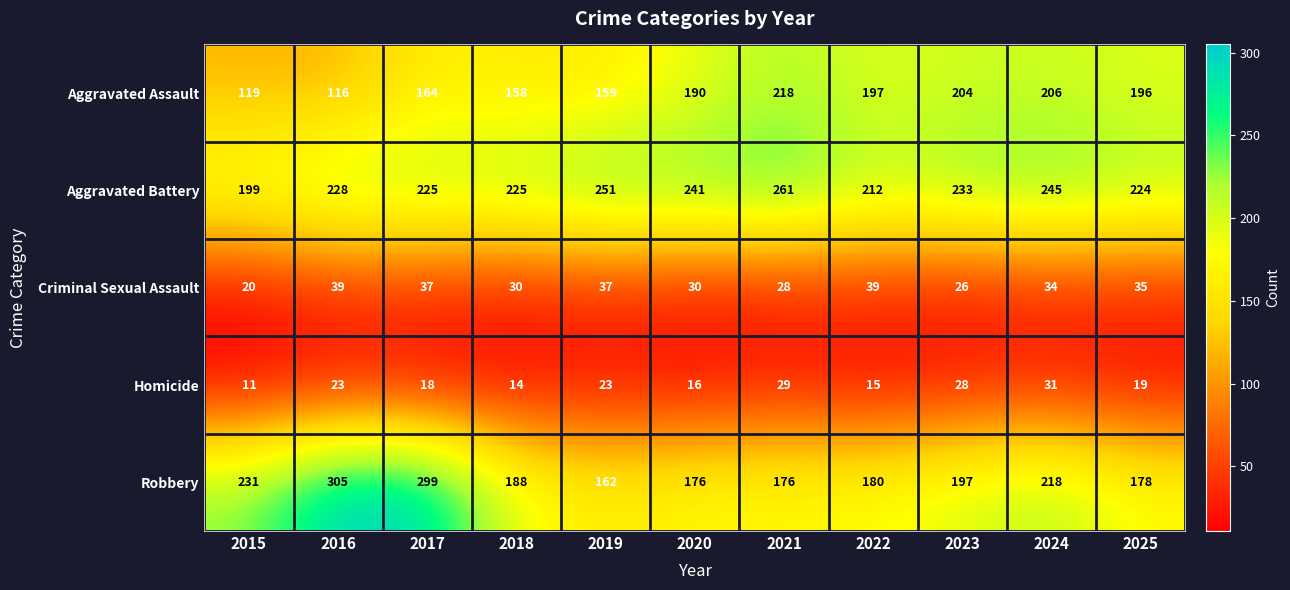

What is the smallest value displayed?

11